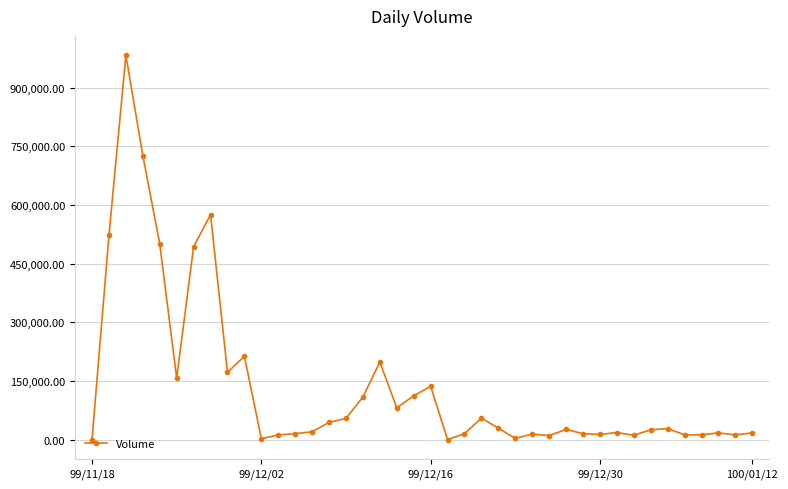

True or false: there are more than 1 points higher than both neighbors.

True